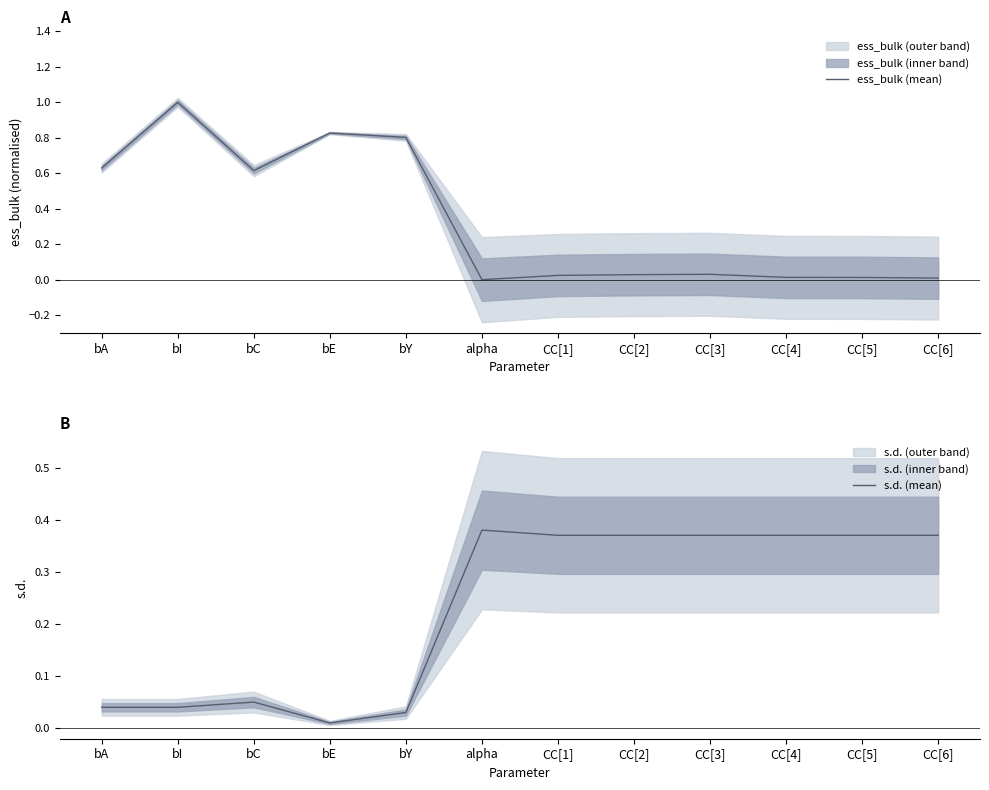

Is it true that s.d. (mean) equals 0.1 at CC[5]?

False